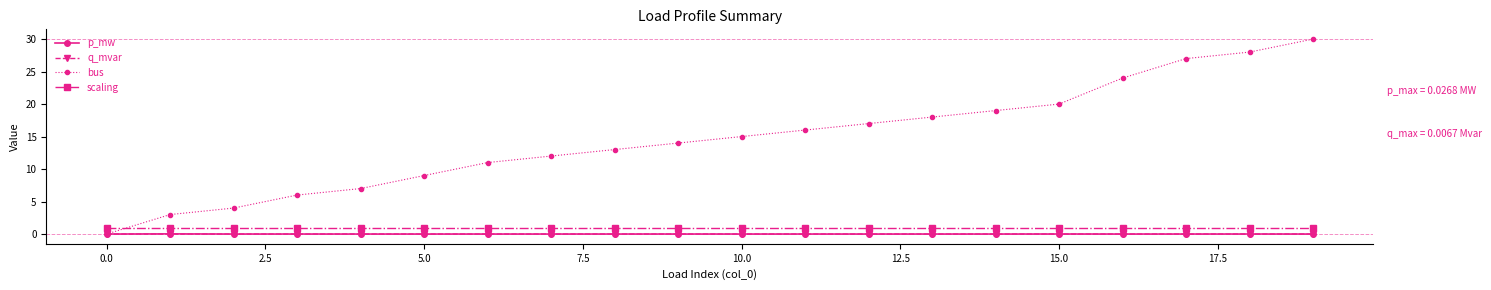

Which series has the largest range (max minus min)?

bus